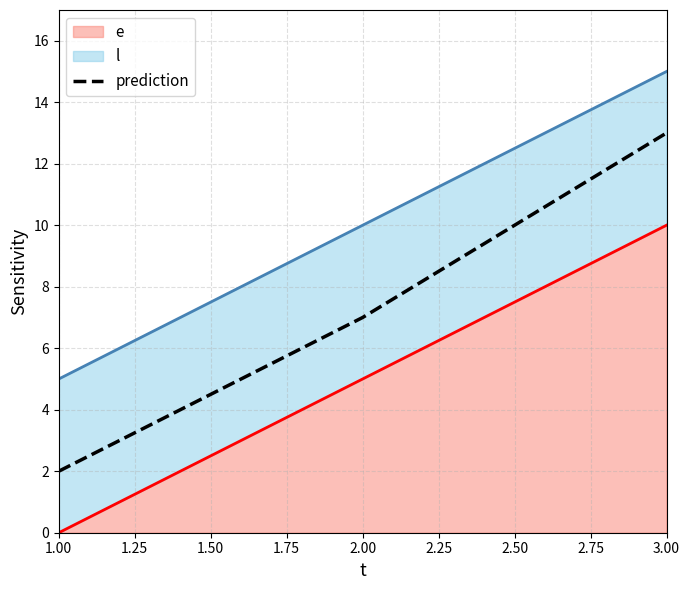

How many data points are above 7?

1